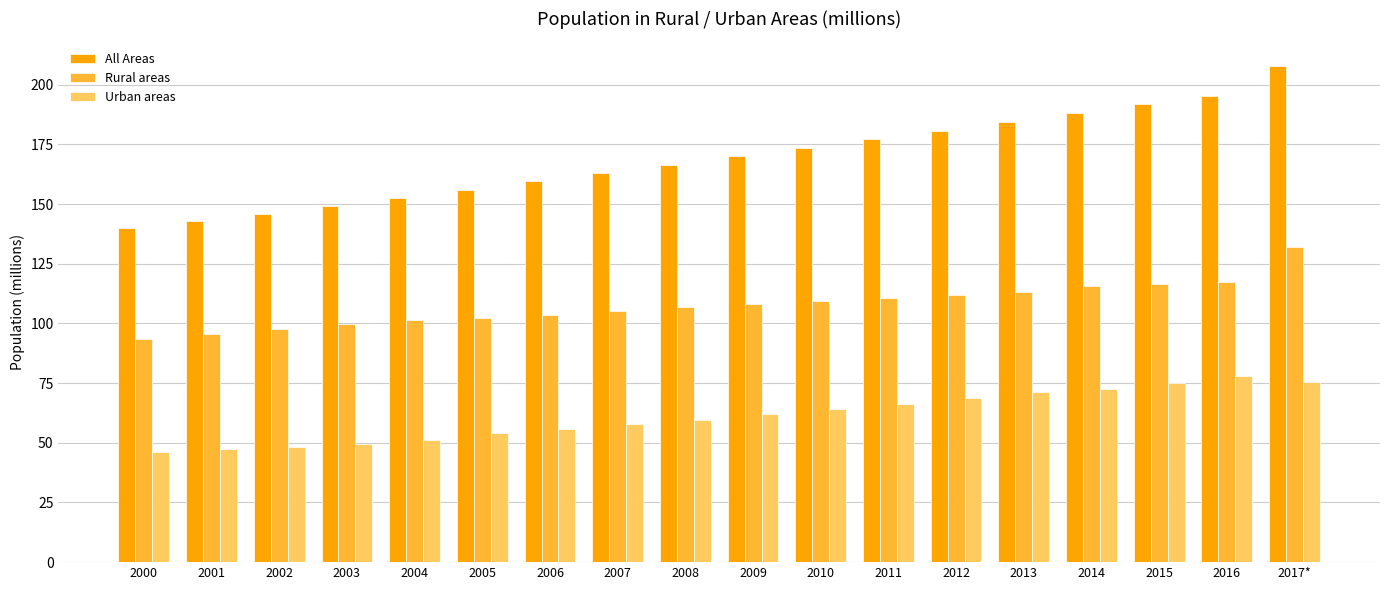

Between 2003 and 2005, which series saw the biggest shift?

All Areas